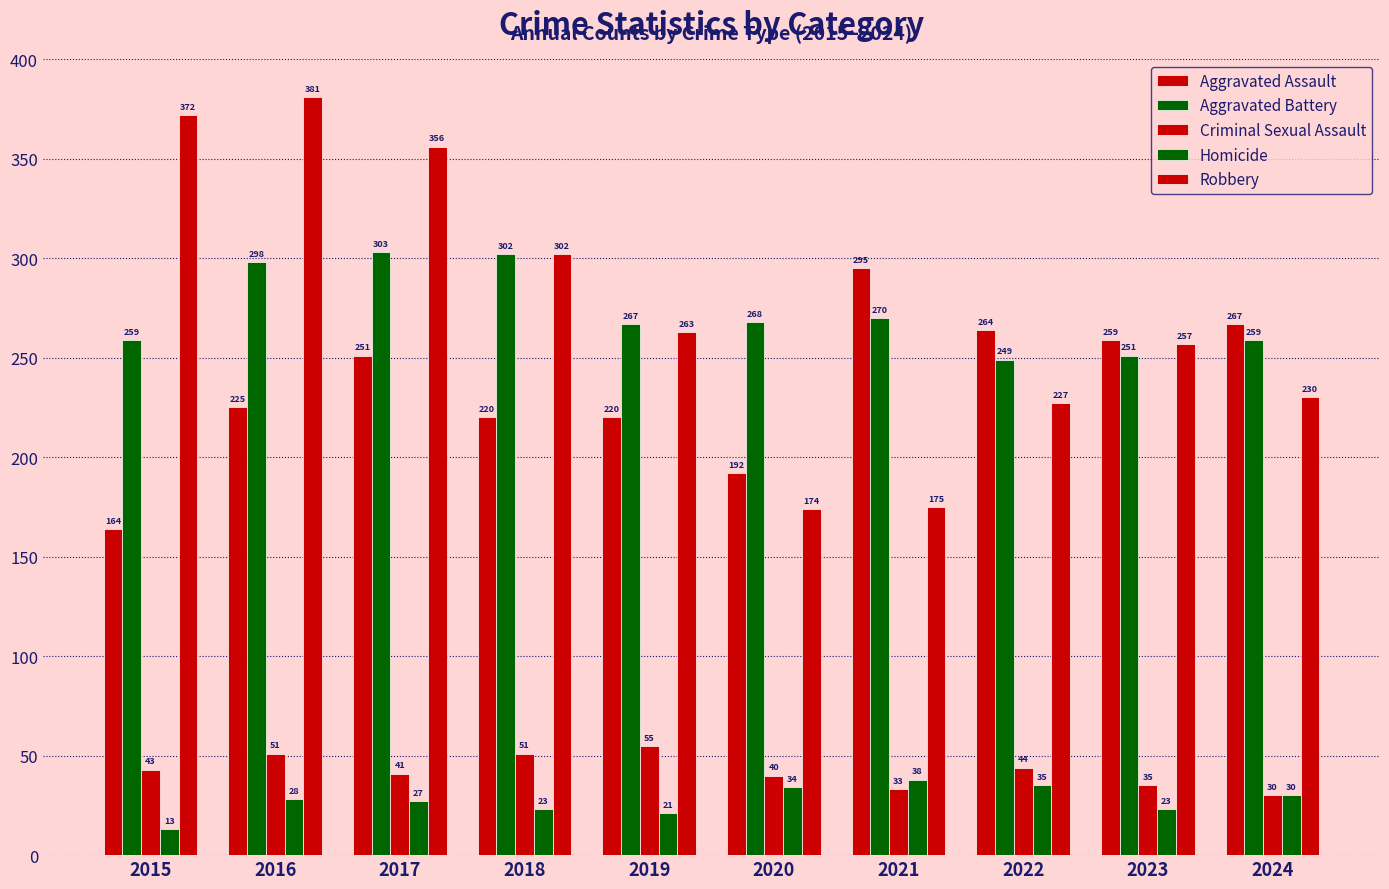

What is the lowest value of the Aggravated Assault series?

164